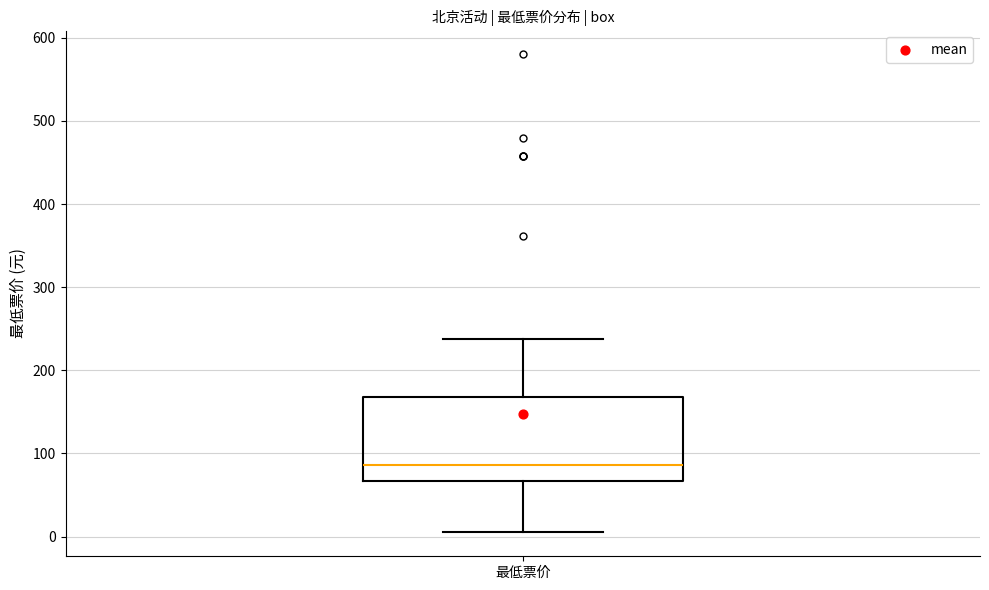

Read this box plot against the y-axis: the position of the median line, the range covered by the box, and the ends of both whiskers. The values are not printed on the chart, so give them approximately, as read against the axis.

median 90, box 70 to 170, whiskers 10 to 240